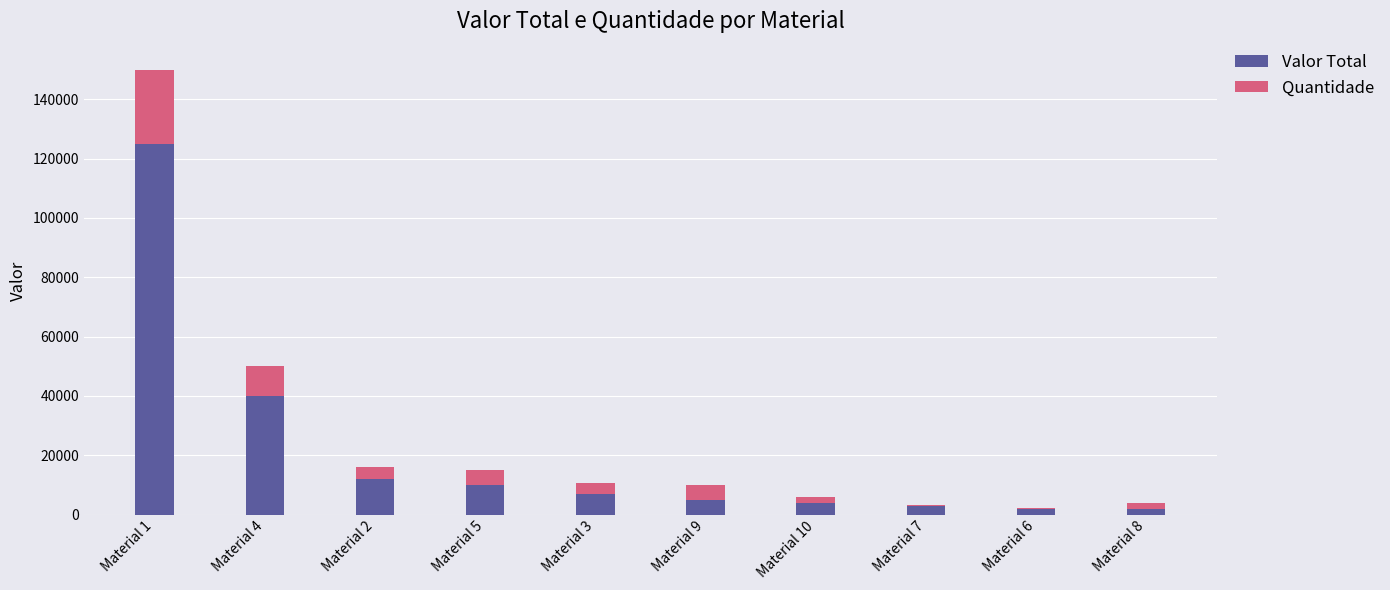

At which category is the sum across all series the highest?

Material 1